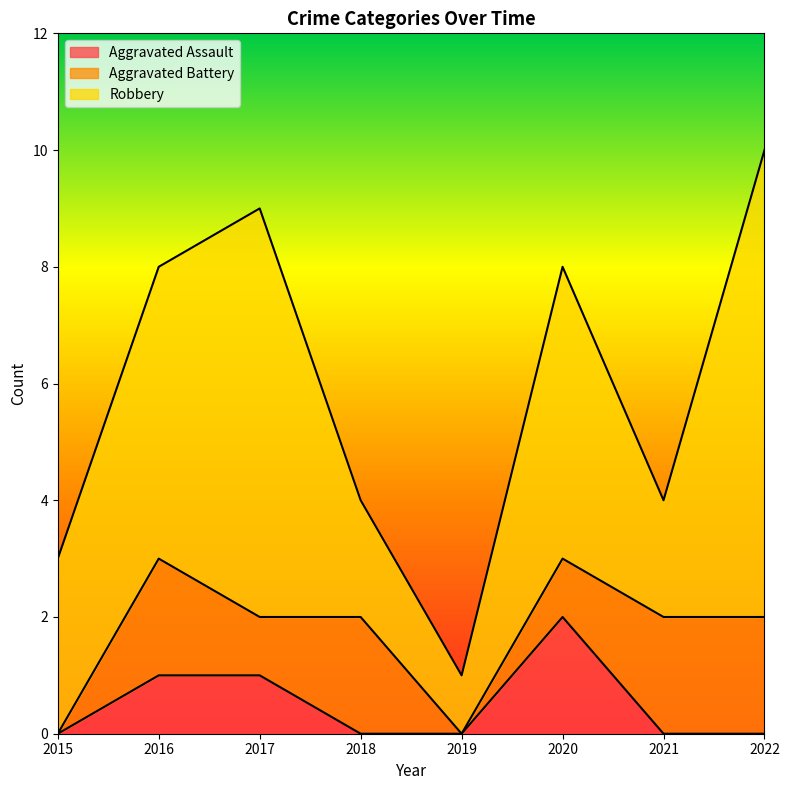

What is the highest value of the Robbery series?

8